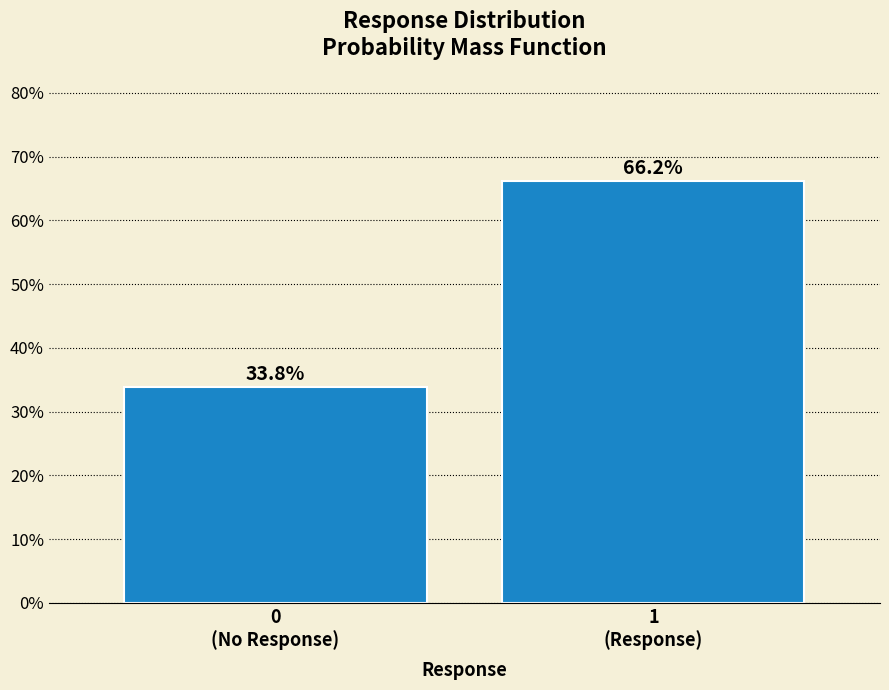

Reading left to right, extract all data points from this chart.

33.8	66.2